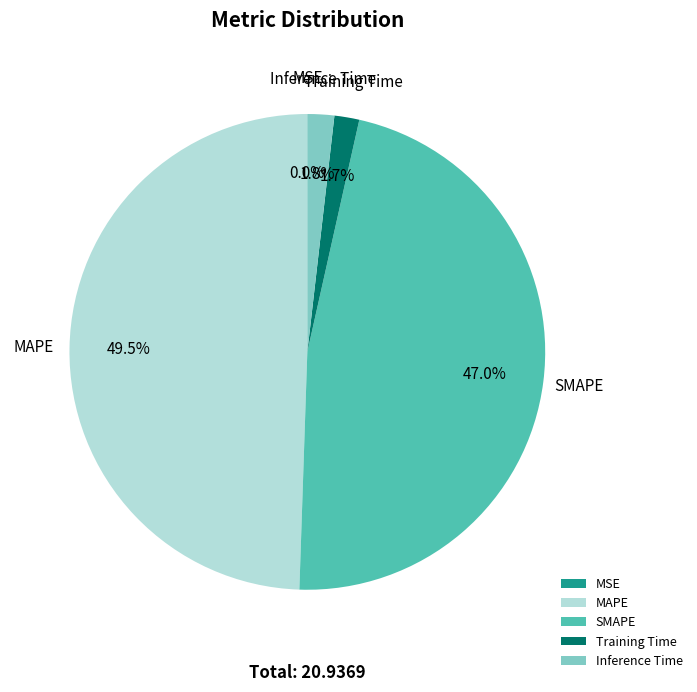

Combined, what portion of the pie is Training Time and Inference Time?

3.5%